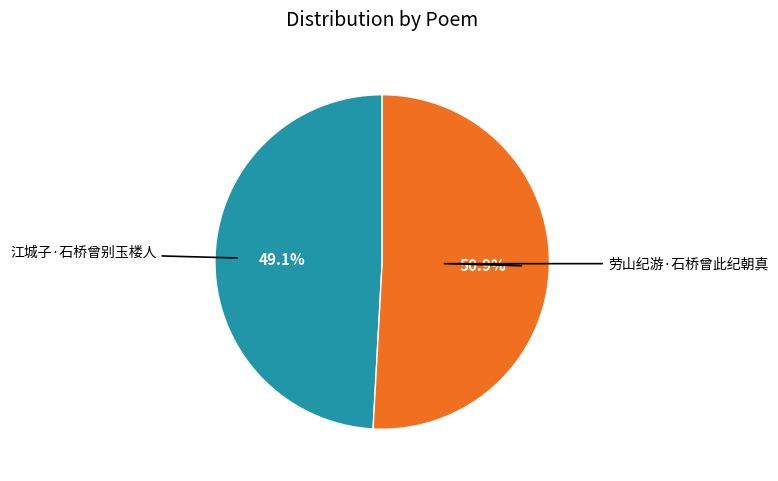

Which category has the smallest portion of the pie?

江城子·石桥曾别玉楼人